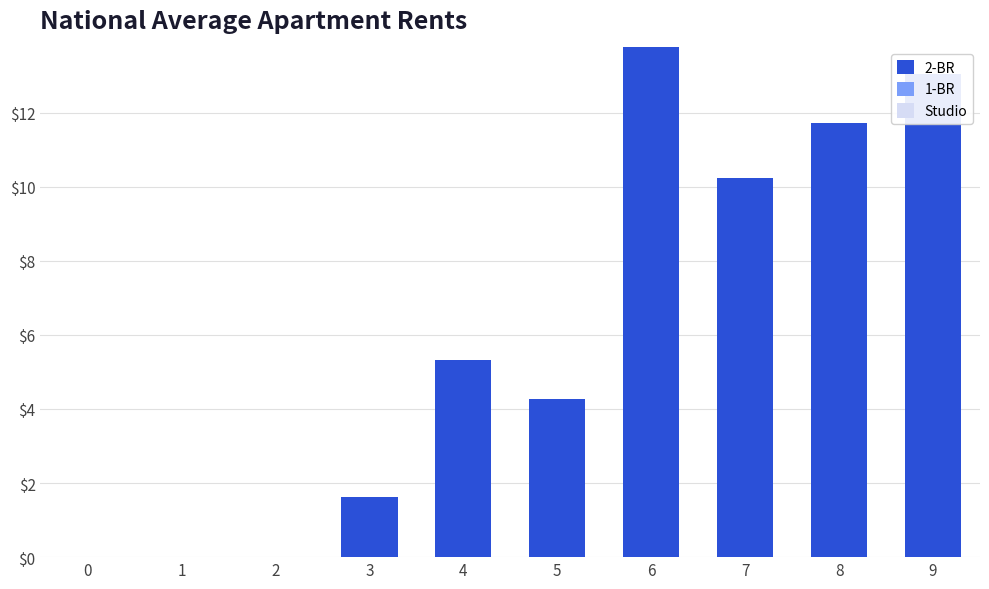

What is the sum of the values at 0 and 7?

10.2